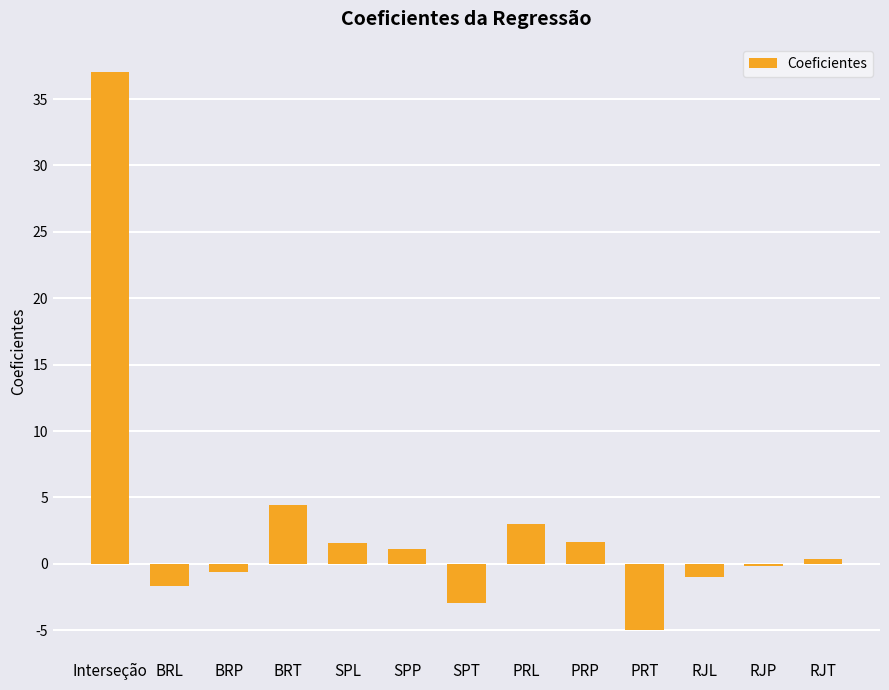

How many bars are there in total?

13